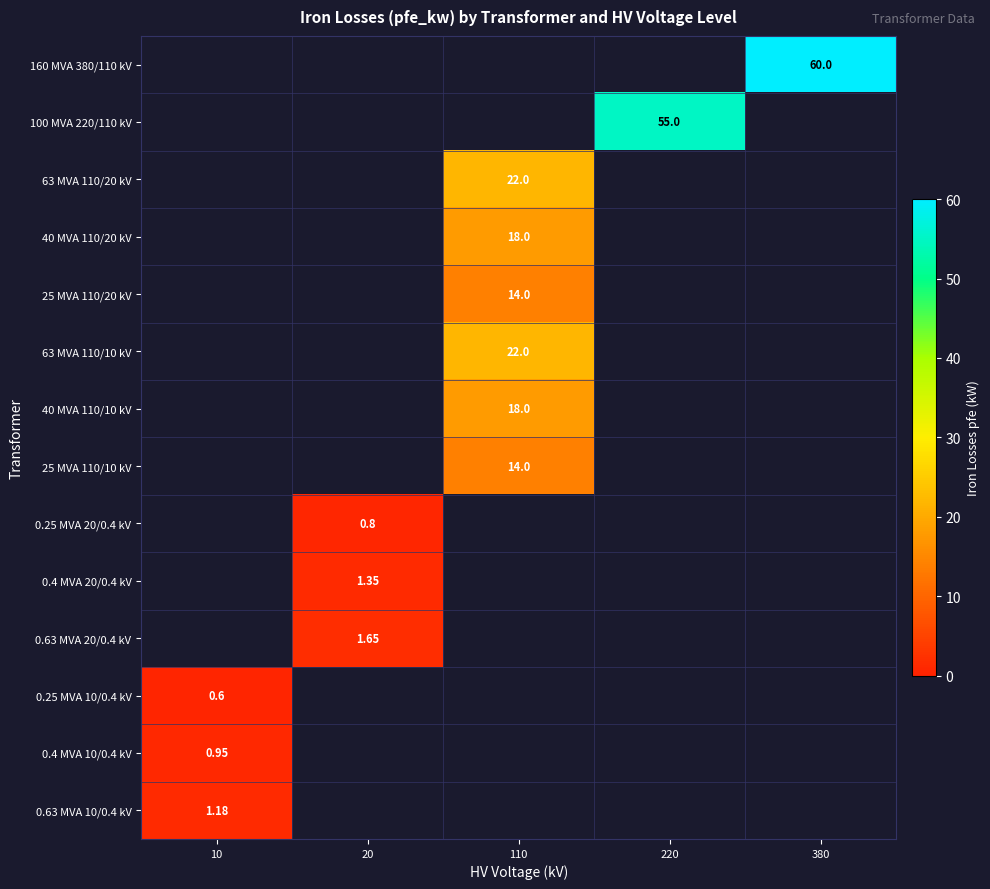

List the labels in order of 160 MVA 380/110 kV value, largest first.

380, 10, 20, 110, 220